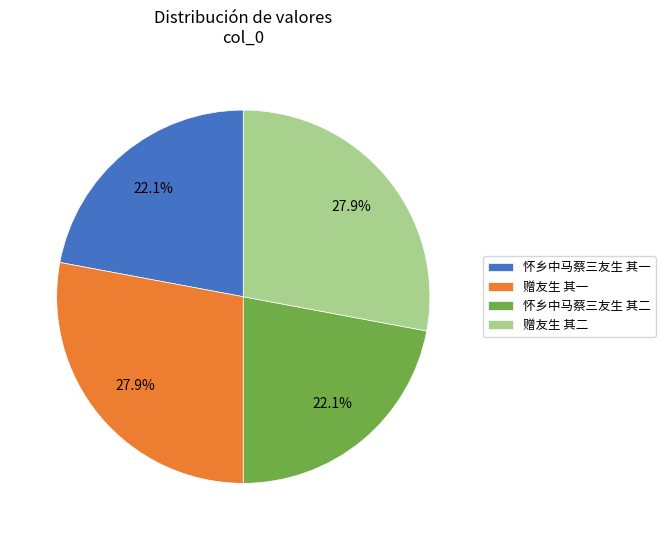

To the nearest percent, what is the difference between the 赠友生 其二 and 怀乡中马蔡三友生 其一 slice percentages?

6%